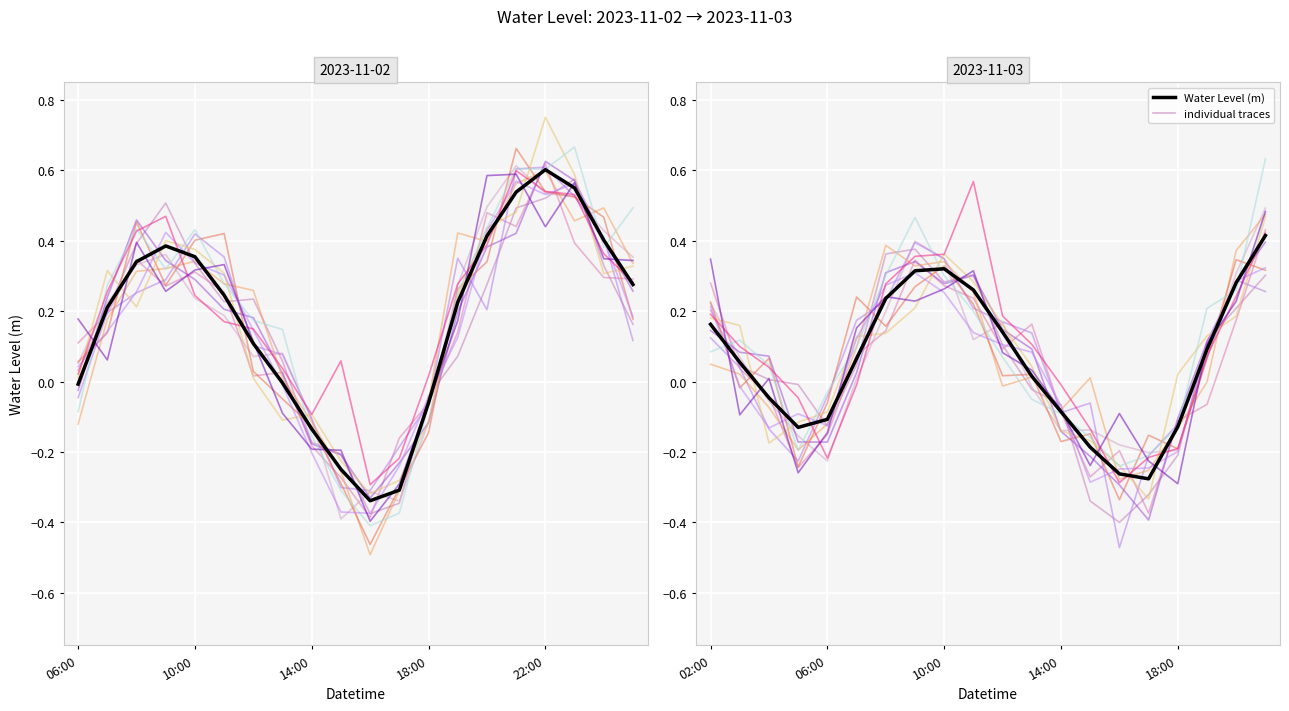

What is the value of the Water Level (m) point at the 15th from the left?

-0.3